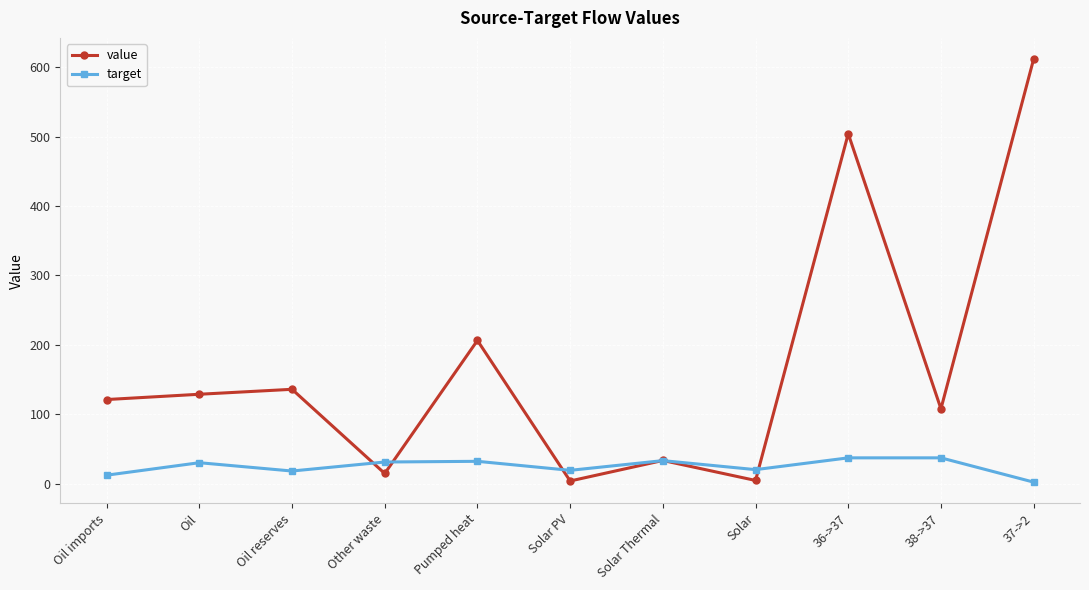

Rank the series by their maximum value, from lowest to highest.

target, value